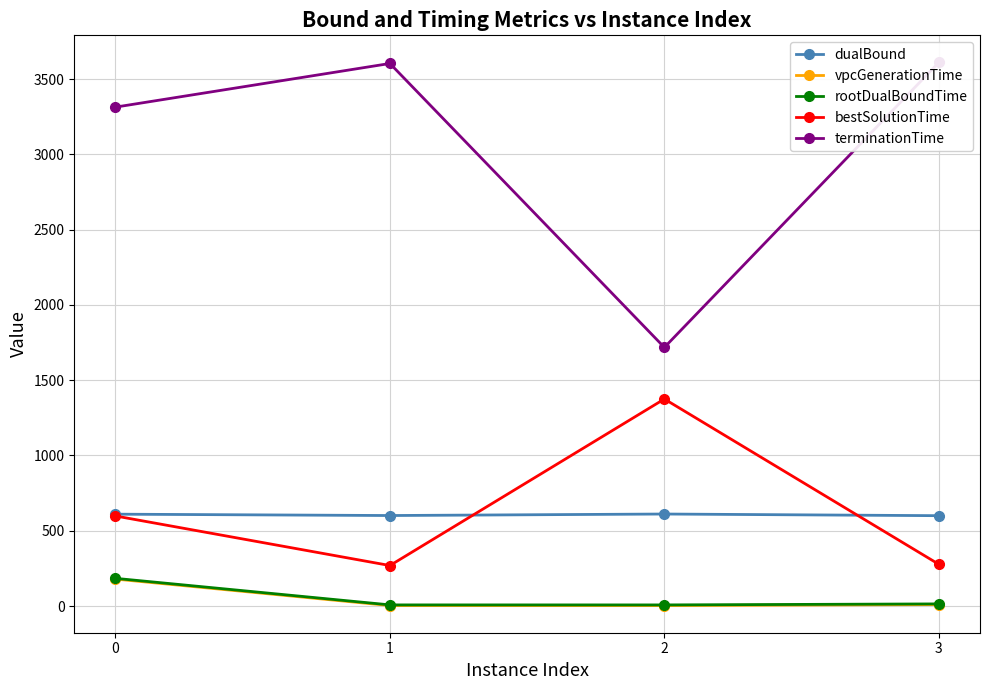

What is the difference between the second highest and second lowest values in the dualBound series?

9.0